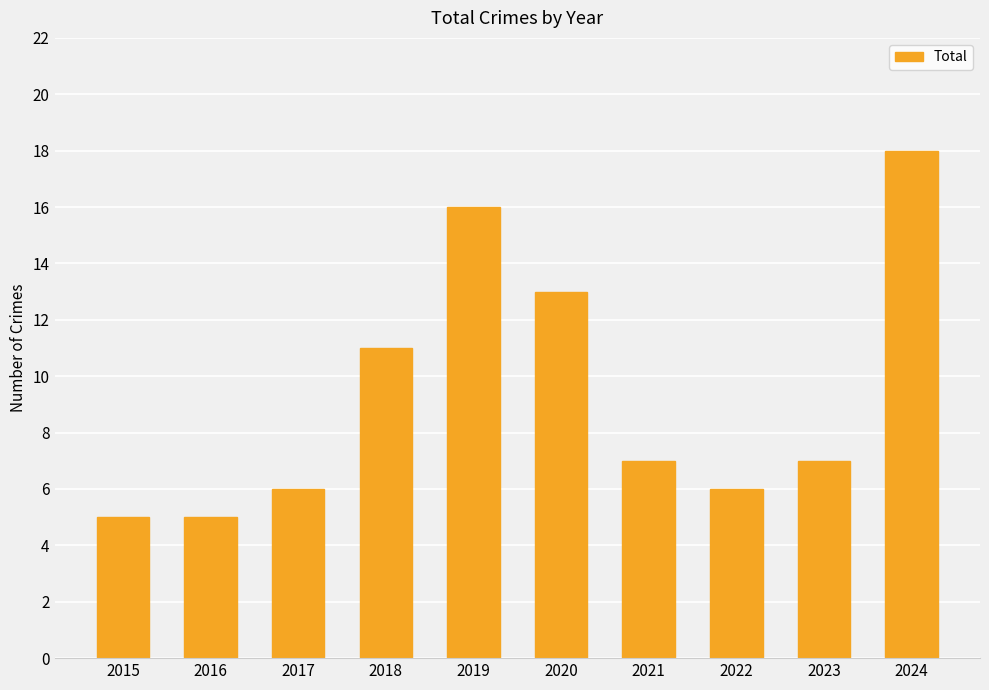

Where is the data nearest to the value 11?

2018